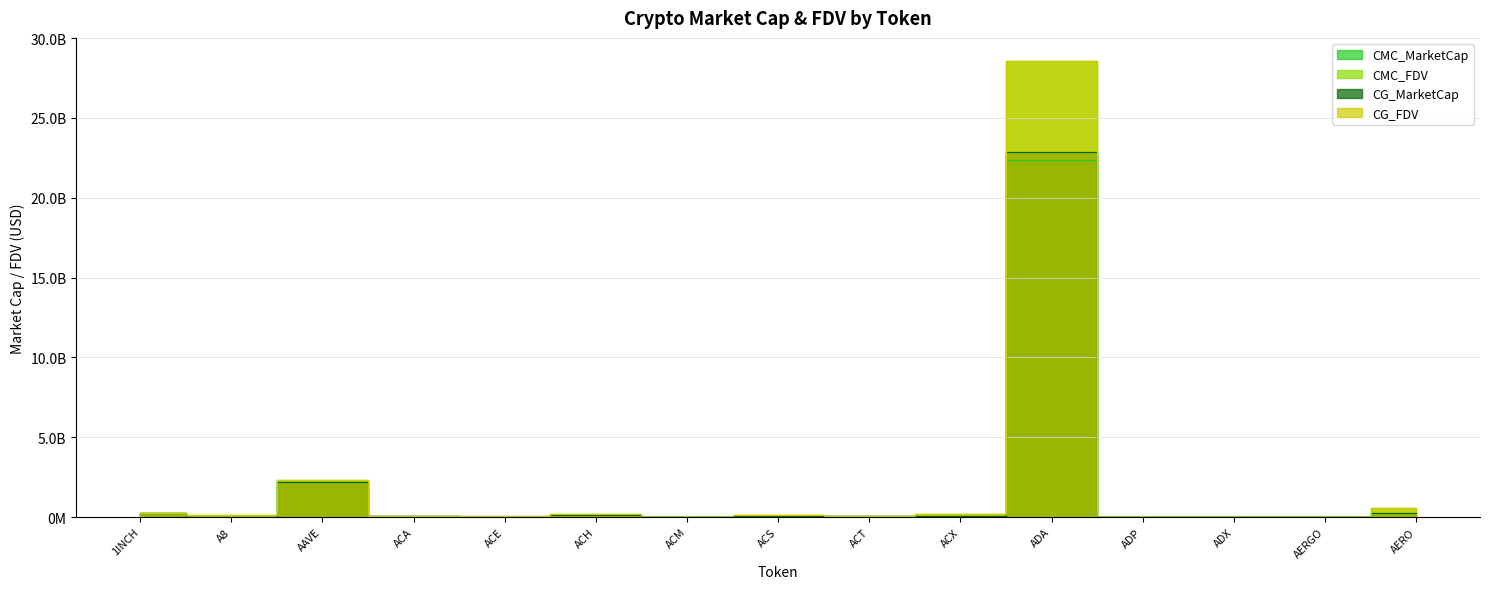

What is the total value across all series at AERGO?

100233679.7